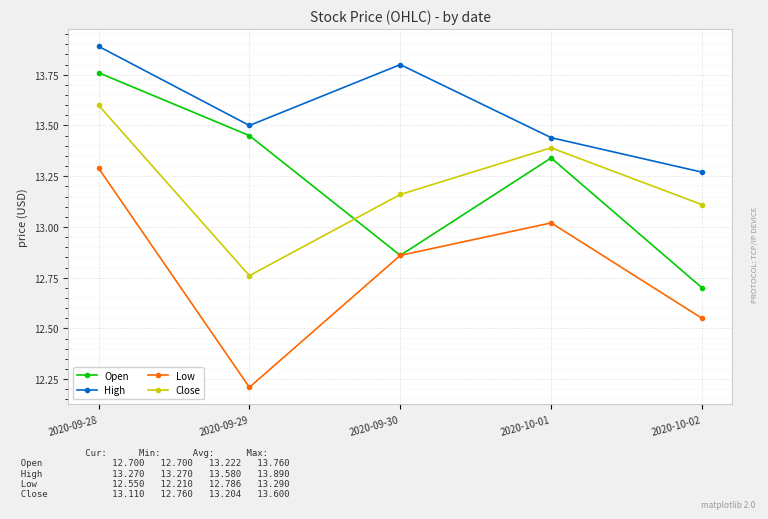

The value of Open at 2020-09-29 is 13.4. True or false?

True